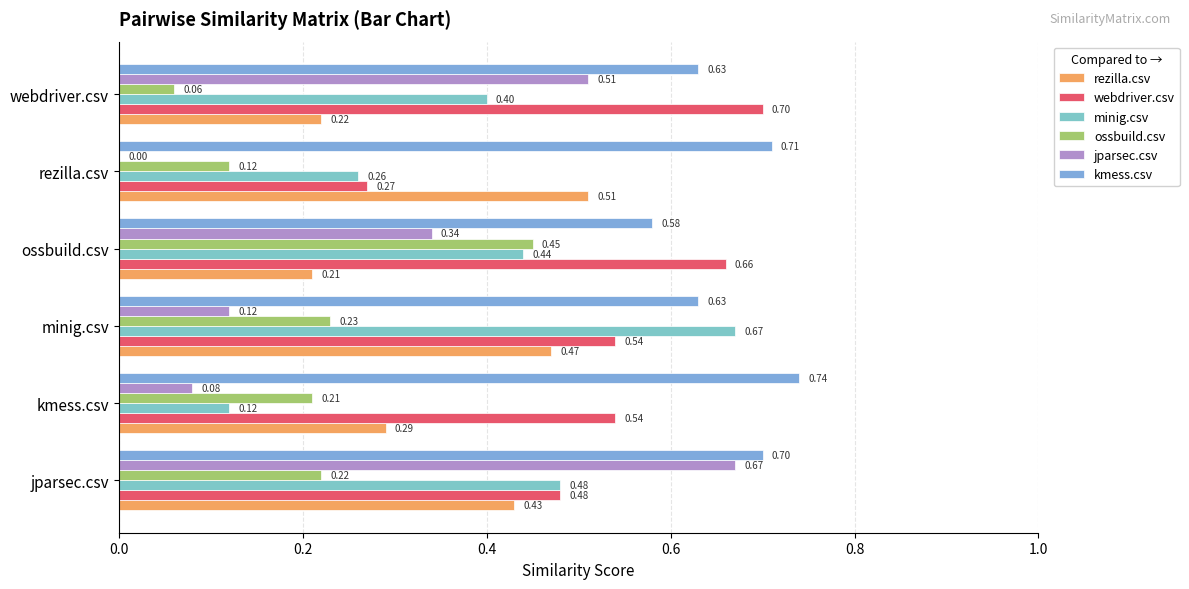

Which series has the largest range (max minus min)?

jparsec.csv